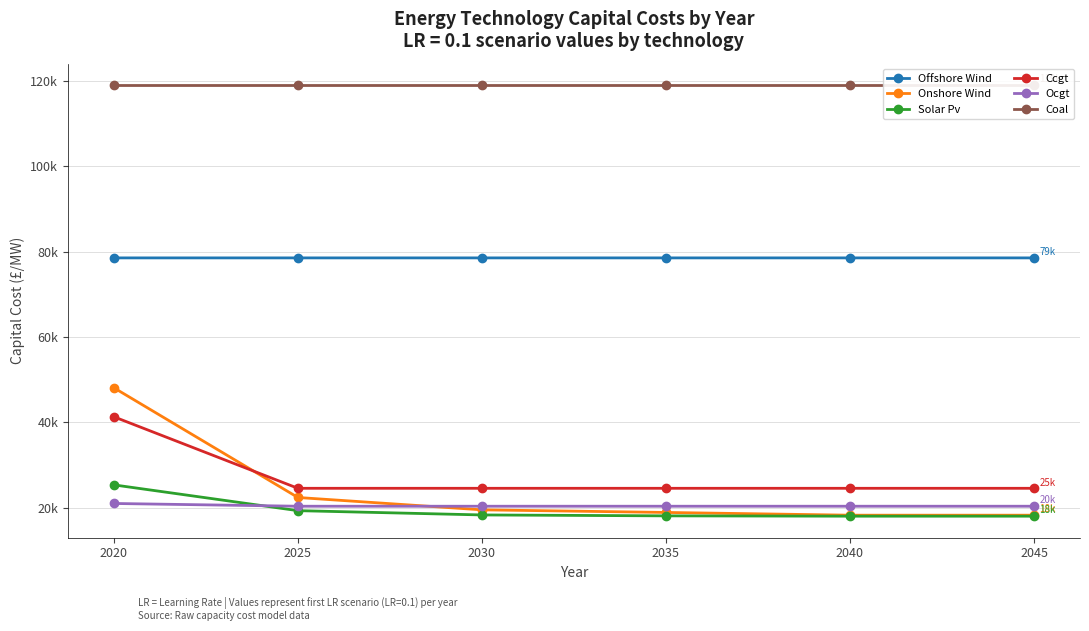

True or false: Ocgt and Coal cross at least once.

False